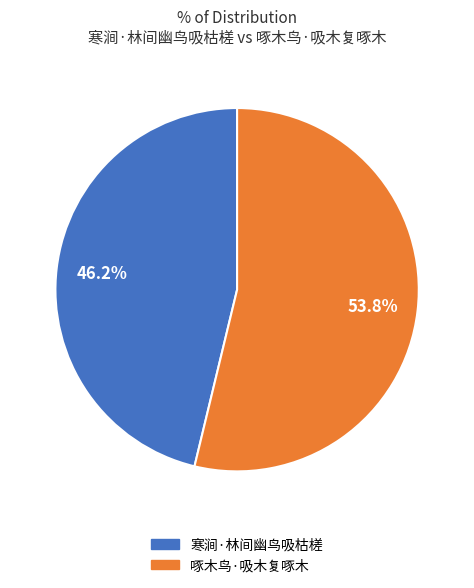

What percentage is NOT represented by 啄木鸟·吸木复啄木?

46.2%